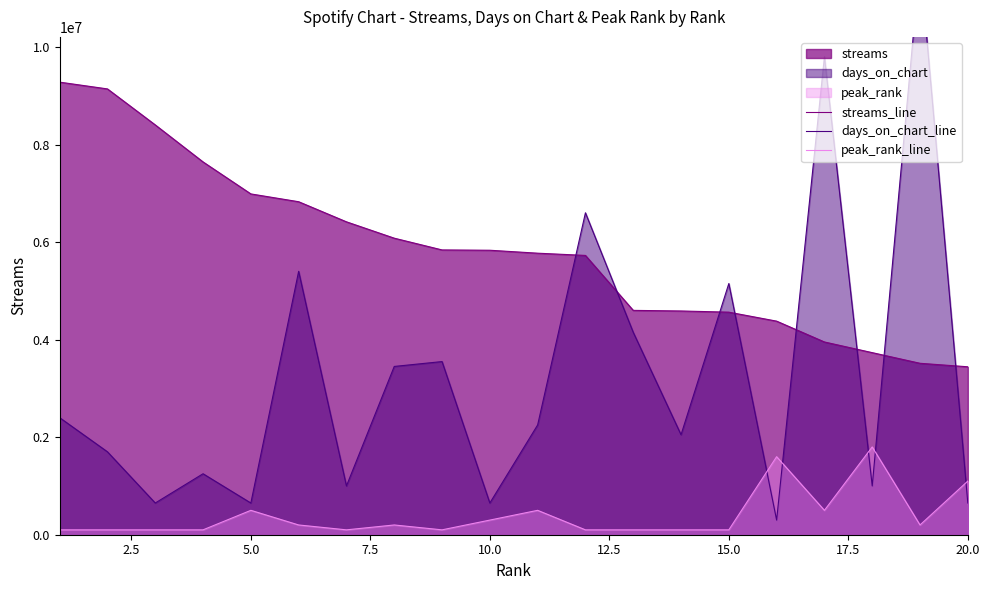

Reading left to right, list all the values displayed in this chart.

streams_line: 9278648	9139905	8401916	7642978	6987150	6827173	6415113	6079813	5838952	5832262	5771952	5726192	4599595	4587214	4562938	4378777	3951806	3732993	3514782	3443066
days_on_chart_line: 2400000	1700000	650000	1250000	650000	5400000	1000000	3450000	3550000	650000	2250000	6600000	4150000	2050000	5150000	300000	9800000	1000000	11750000	650000
peak_rank_line: 100000	100000	100000	100000	500000	200000	100000	200000	100000	300000	500000	100000	100000	100000	100000	1600000	500000	1800000	200000	1100000